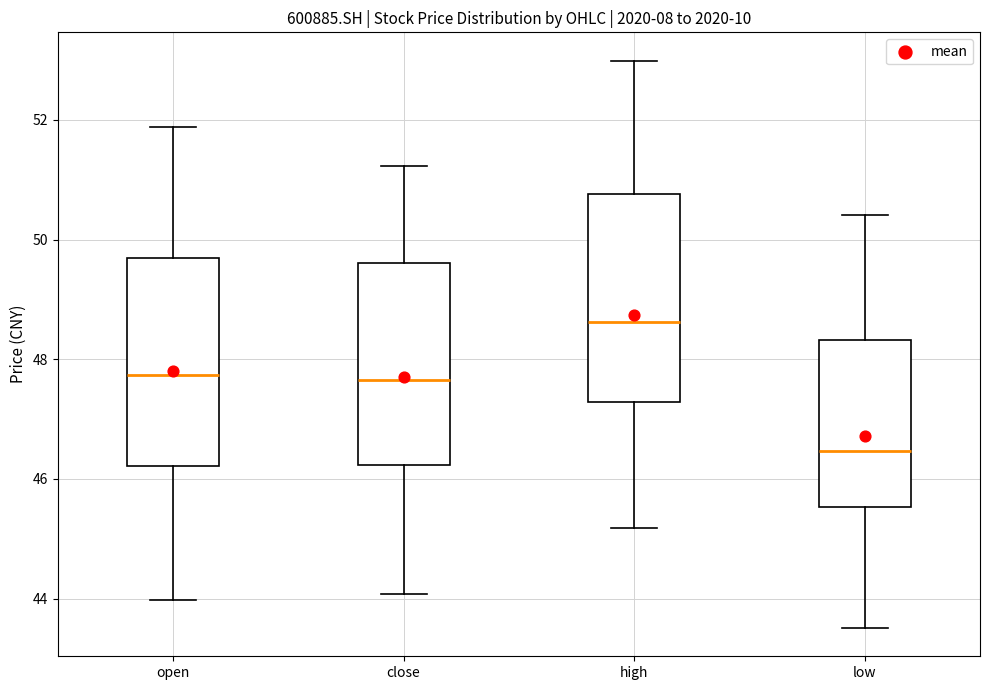

Which box's median line is the lowest?

low